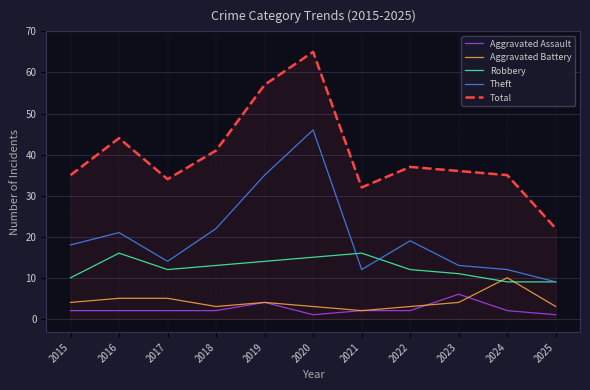

What is the difference between the Robbery values at 2019 and 2024?

5